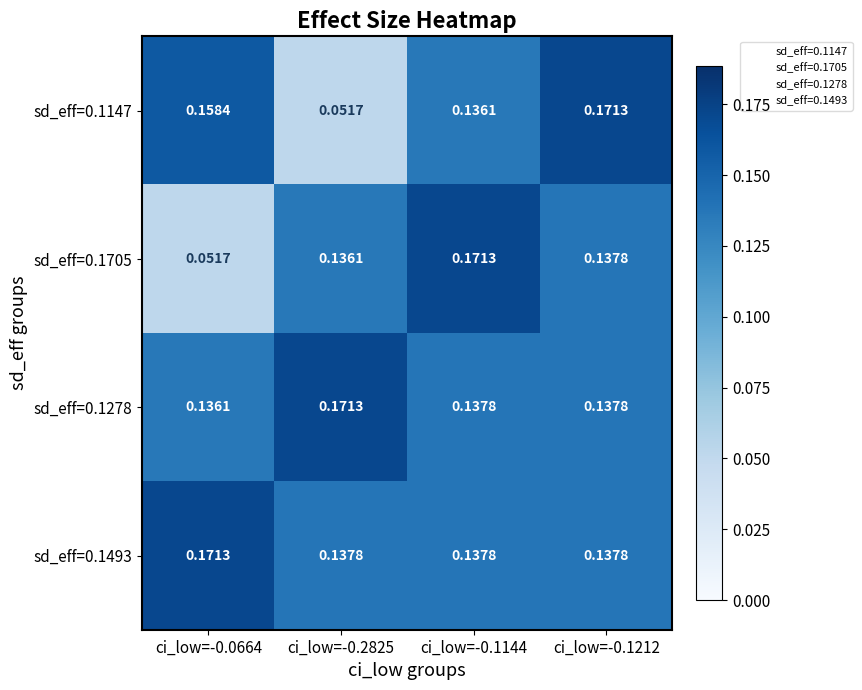

Count the number of data series in this chart.

4